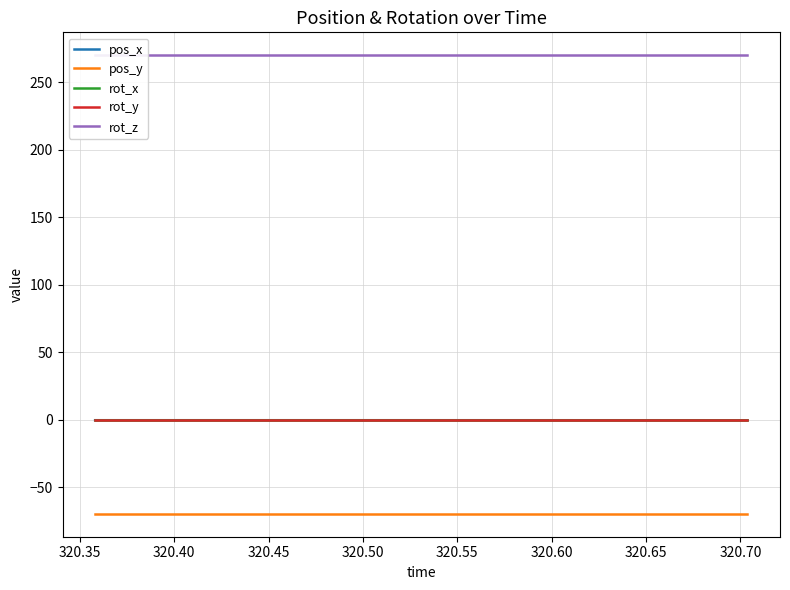

What is the value of the rot_z point at the 15th from the left?

270.0